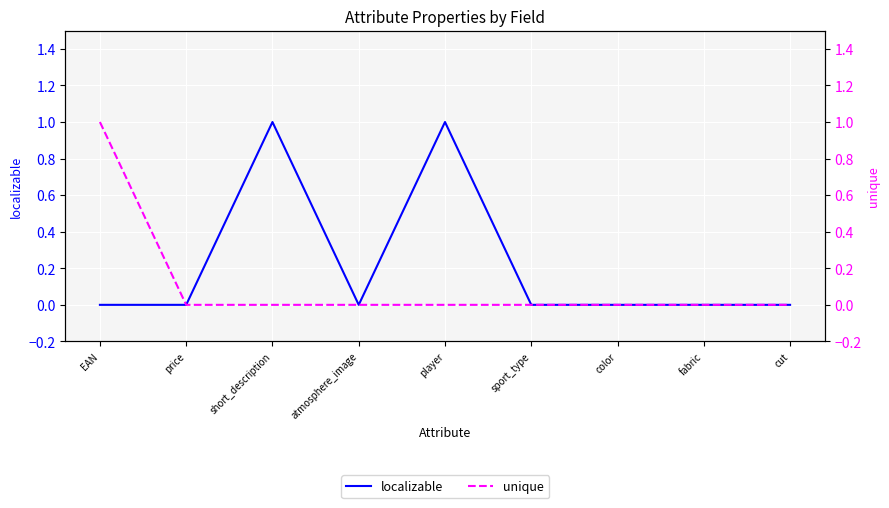

Rank the series at short_description from highest to lowest value.

localizable, unique